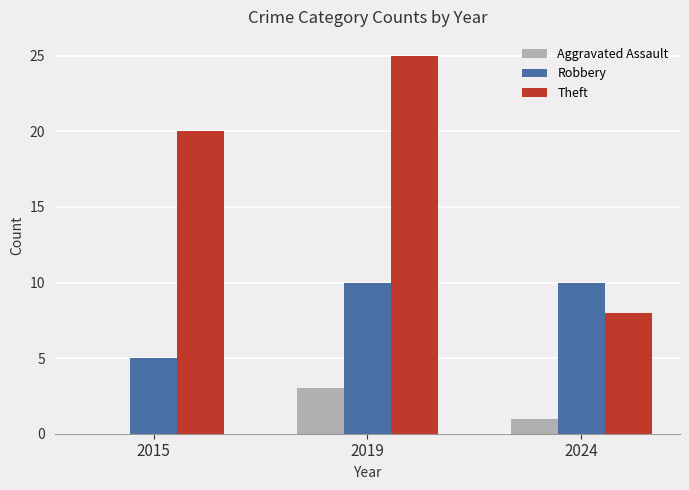

What is the maximum value shown in the chart?

25